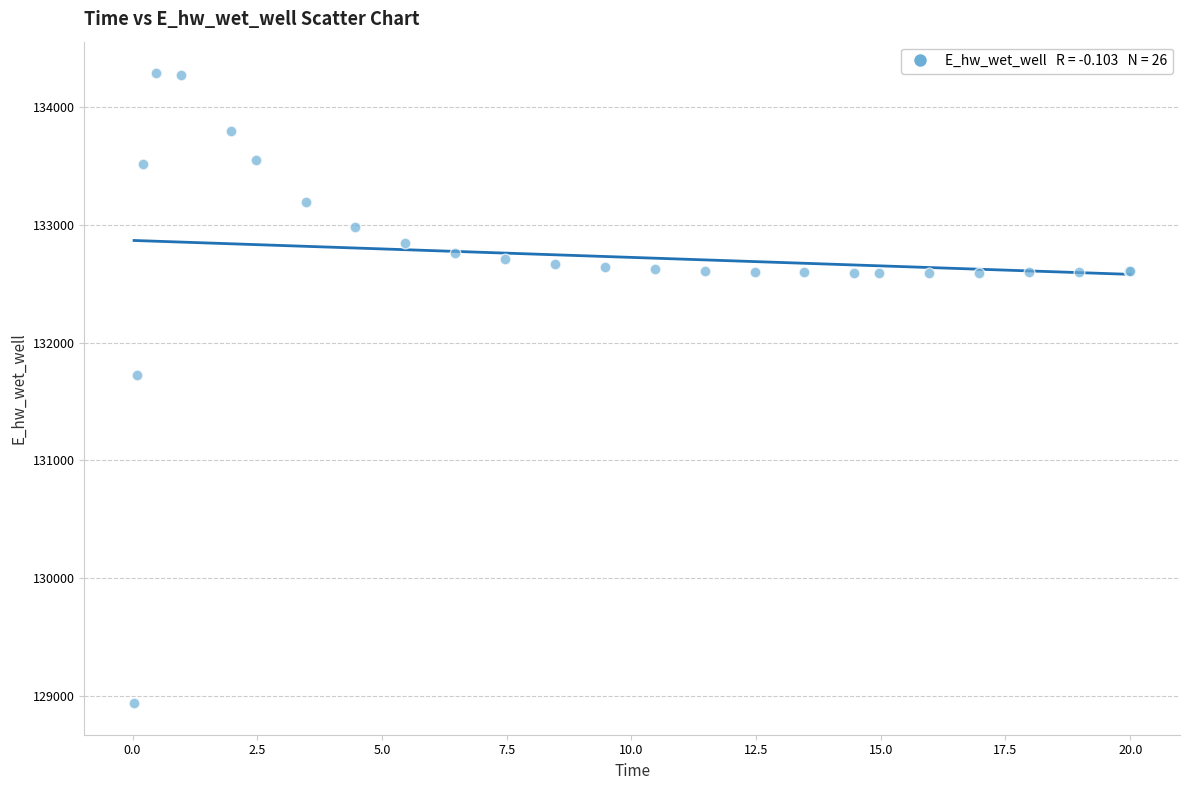

What Y value in the scatter plot is closest to 131612?

131728.2